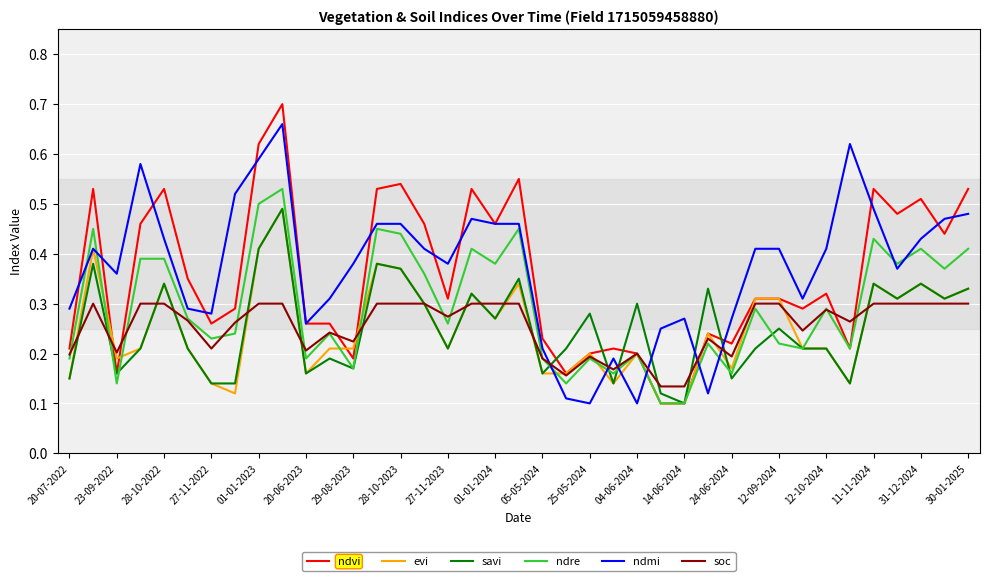

What are all the series names shown in the legend?

ndvi, evi, savi, ndre, ndmi, soc